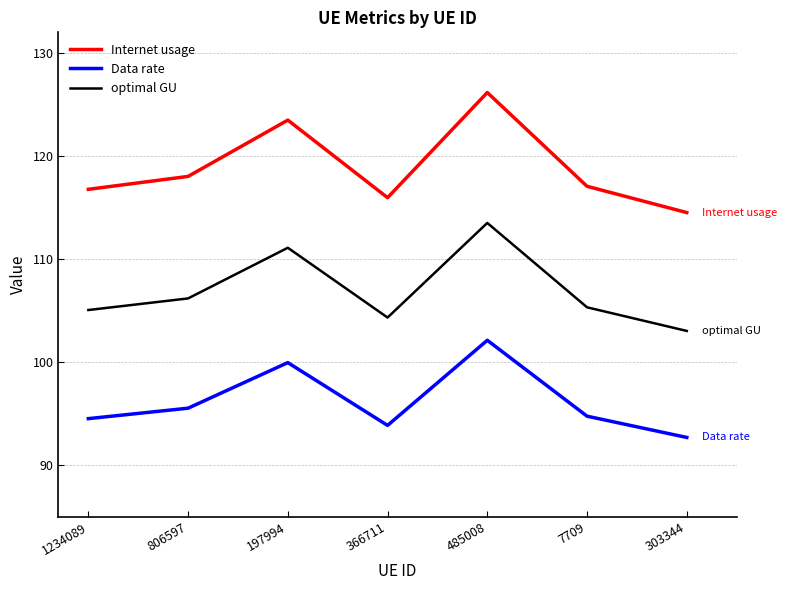

What position from the left is 197994?

3